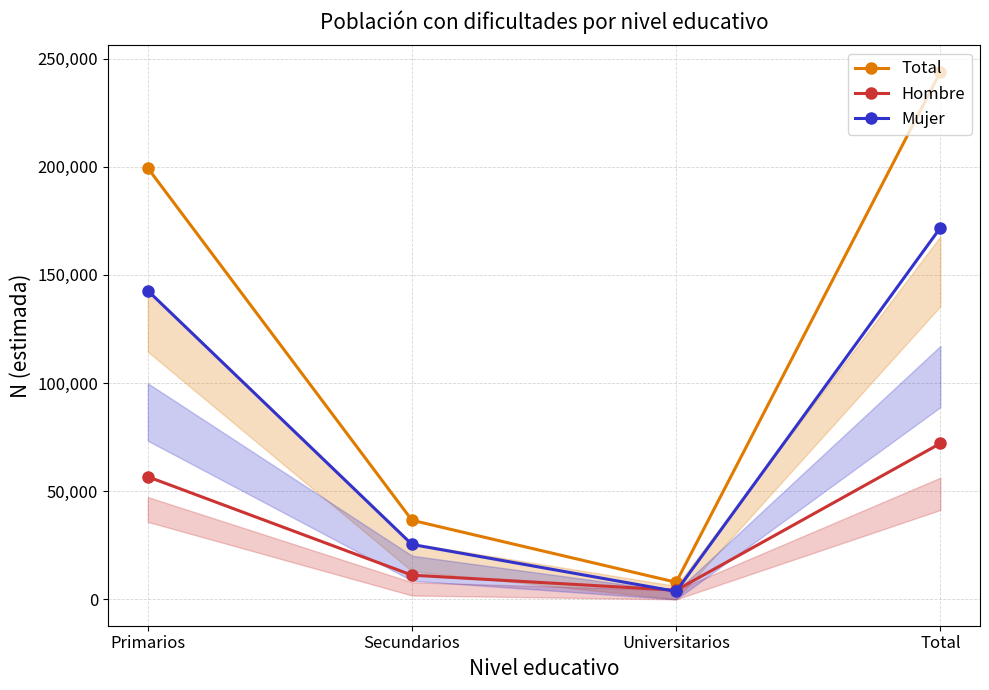

Reading left to right, extract all data points from this chart.

Total: Primarios=199423	Secundarios=36564	Universitarios=7898	Total=243885
Hombre: Primarios=56689	Secundarios=11180	Universitarios=4227	Total=72097
Mujer: Primarios=142734	Secundarios=25384	Universitarios=3671	Total=171788